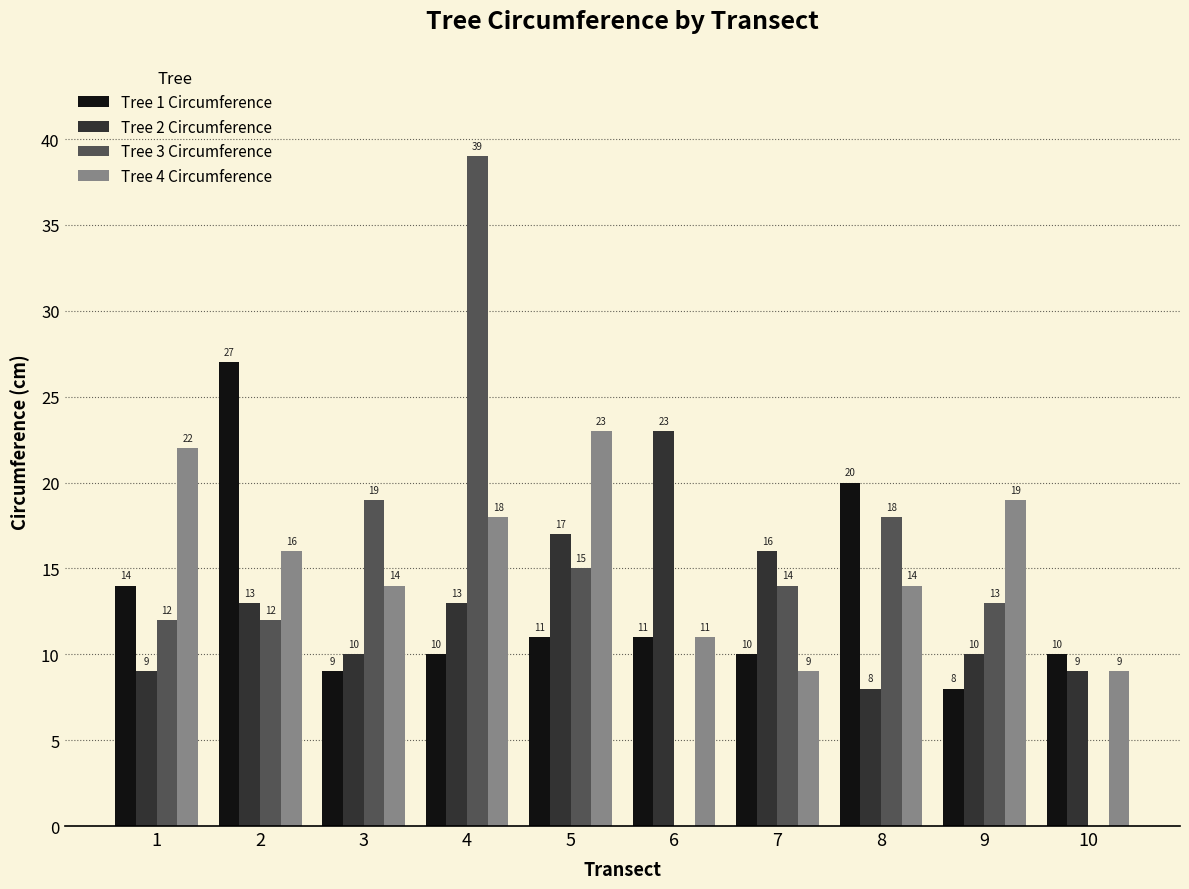

Read the Tree 1 Circumference value at 7, to the nearest 5.

10